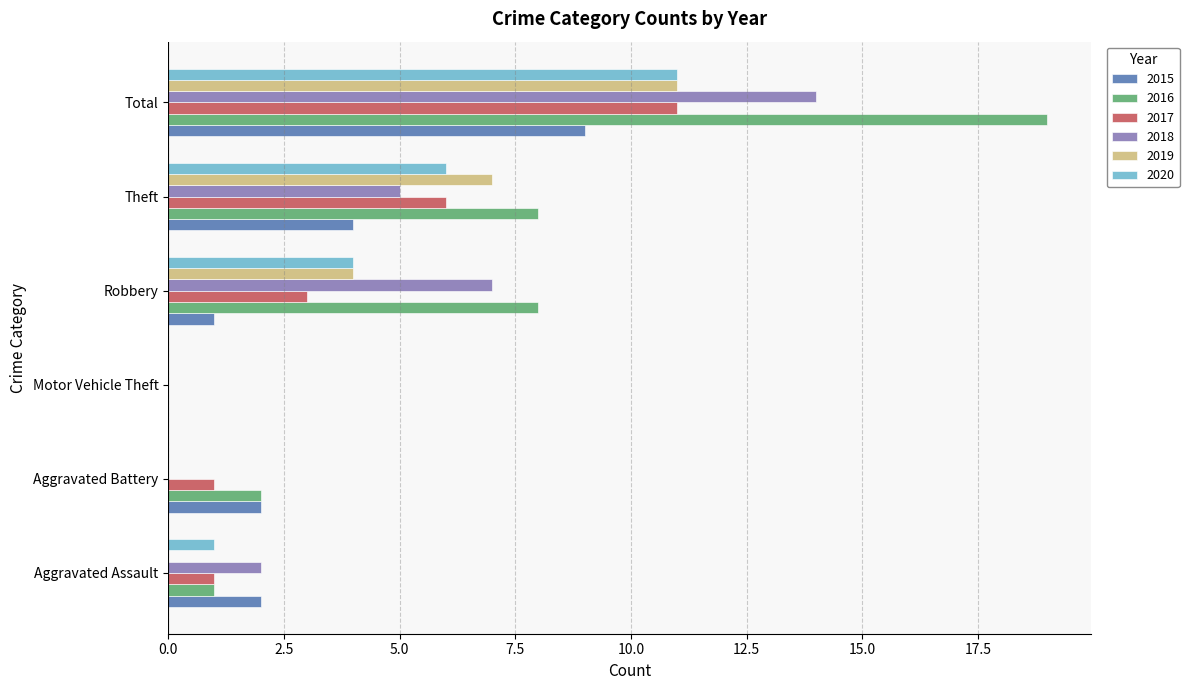

Which series has the widest spread of values?

2016